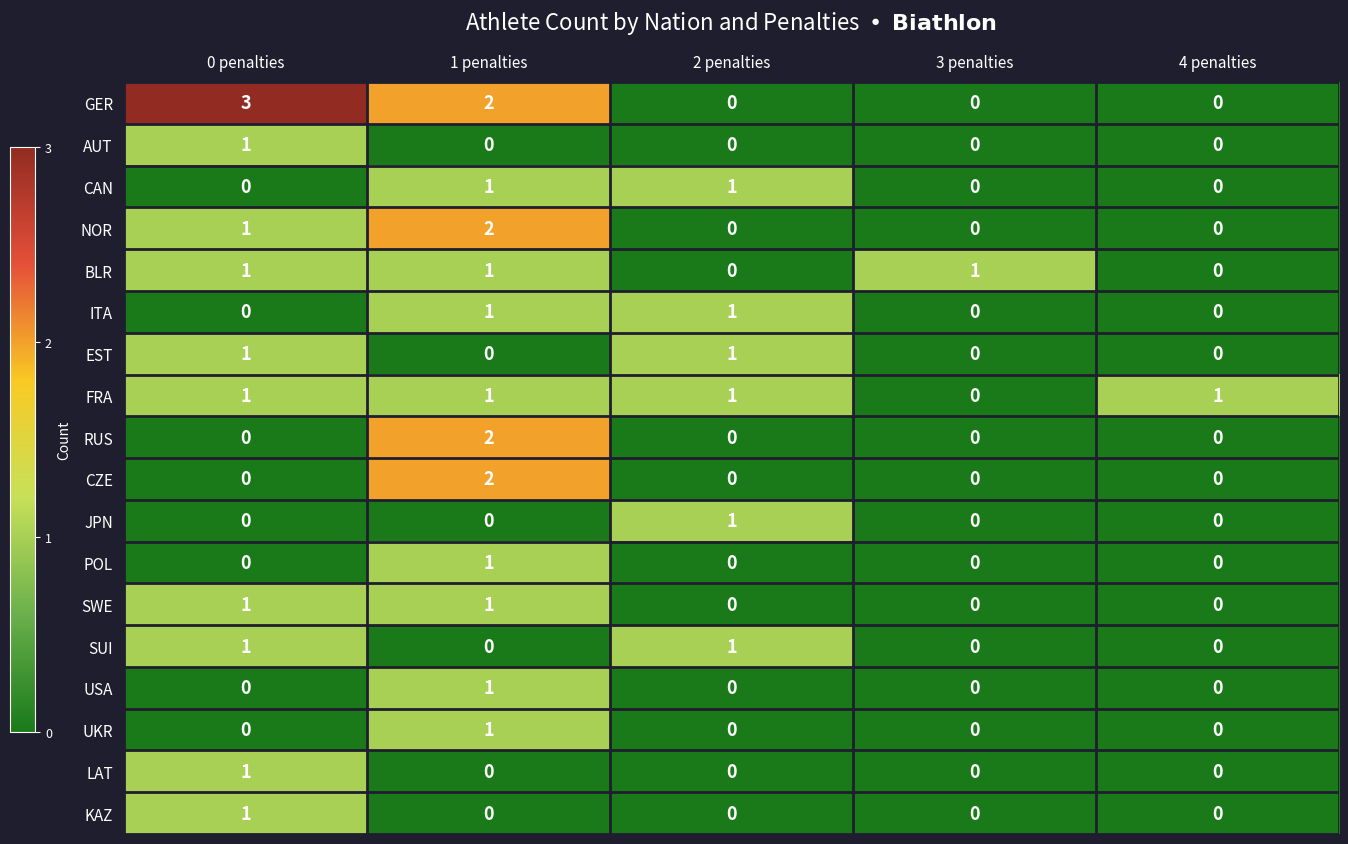

What is the greatest value displayed?

3